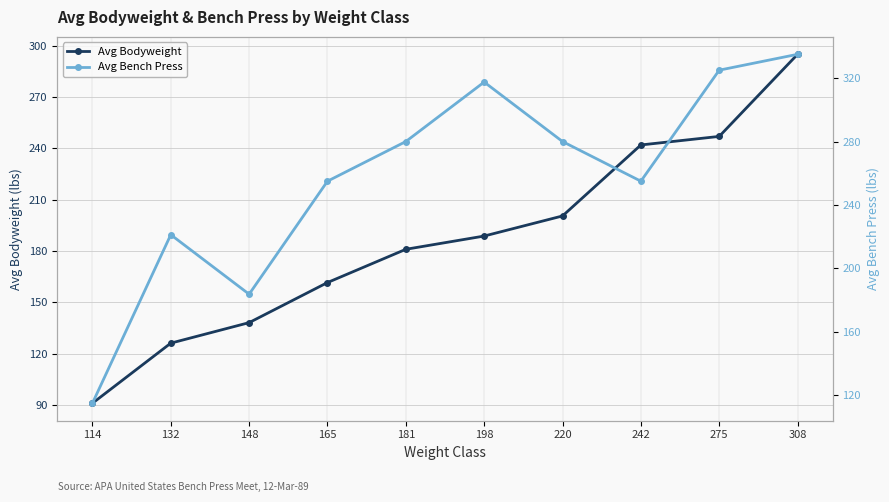

What is the value of the Avg Bodyweight point at the 5th from the left?

181.0